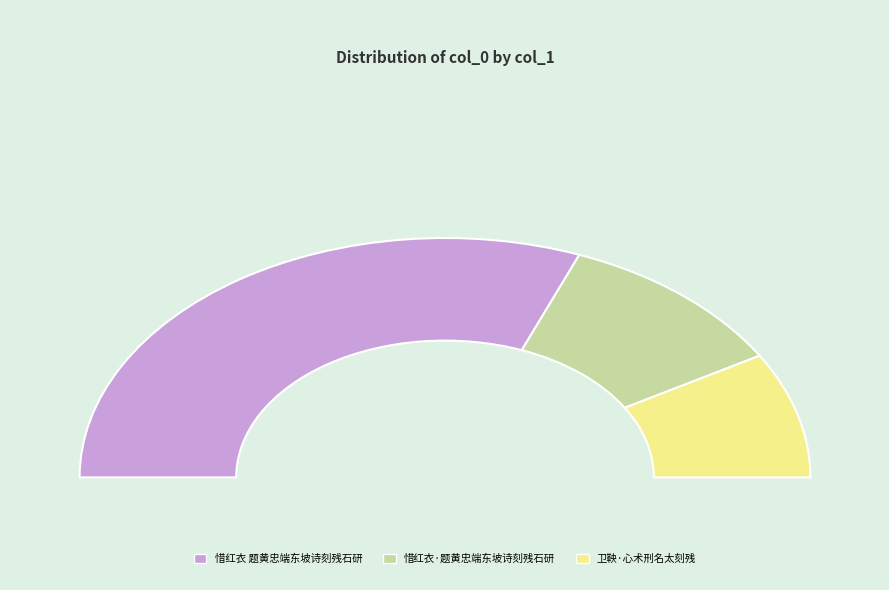

To the nearest percent, what portion does 惜红衣·题黄忠端东坡诗刻残石研 represent?

21%